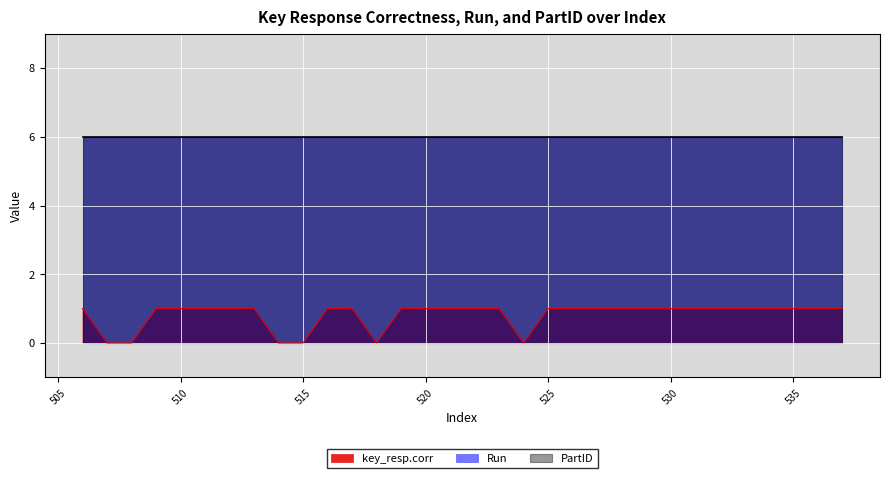

Rank the categories by Run value from highest to lowest.

506, 507, 508, 509, 510, 511, 512, 513, 514, 515, 516, 517, 518, 519, 520, 521, 522, 523, 524, 525, 526, 527, 528, 529, 530, 531, 532, 533, 534, 535, 536, 537